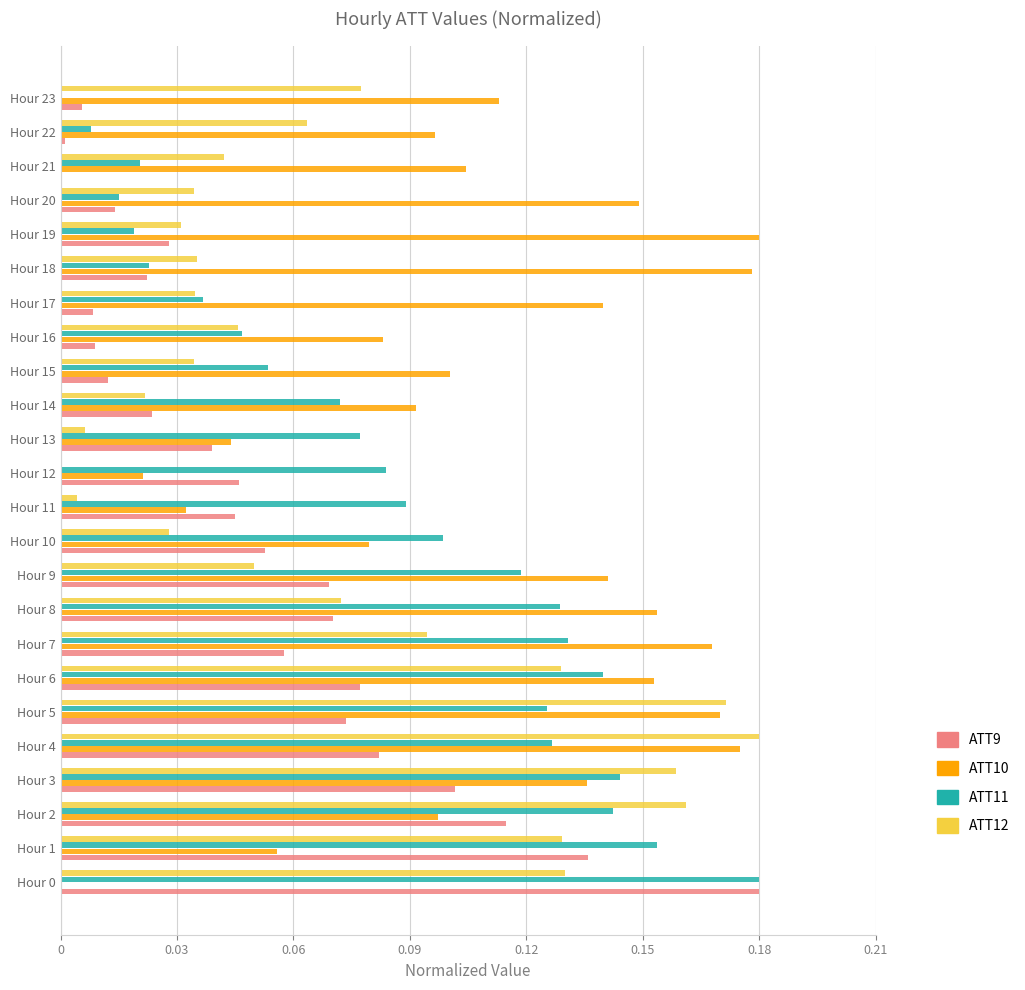

How many values in ATT10 are above zero?

23